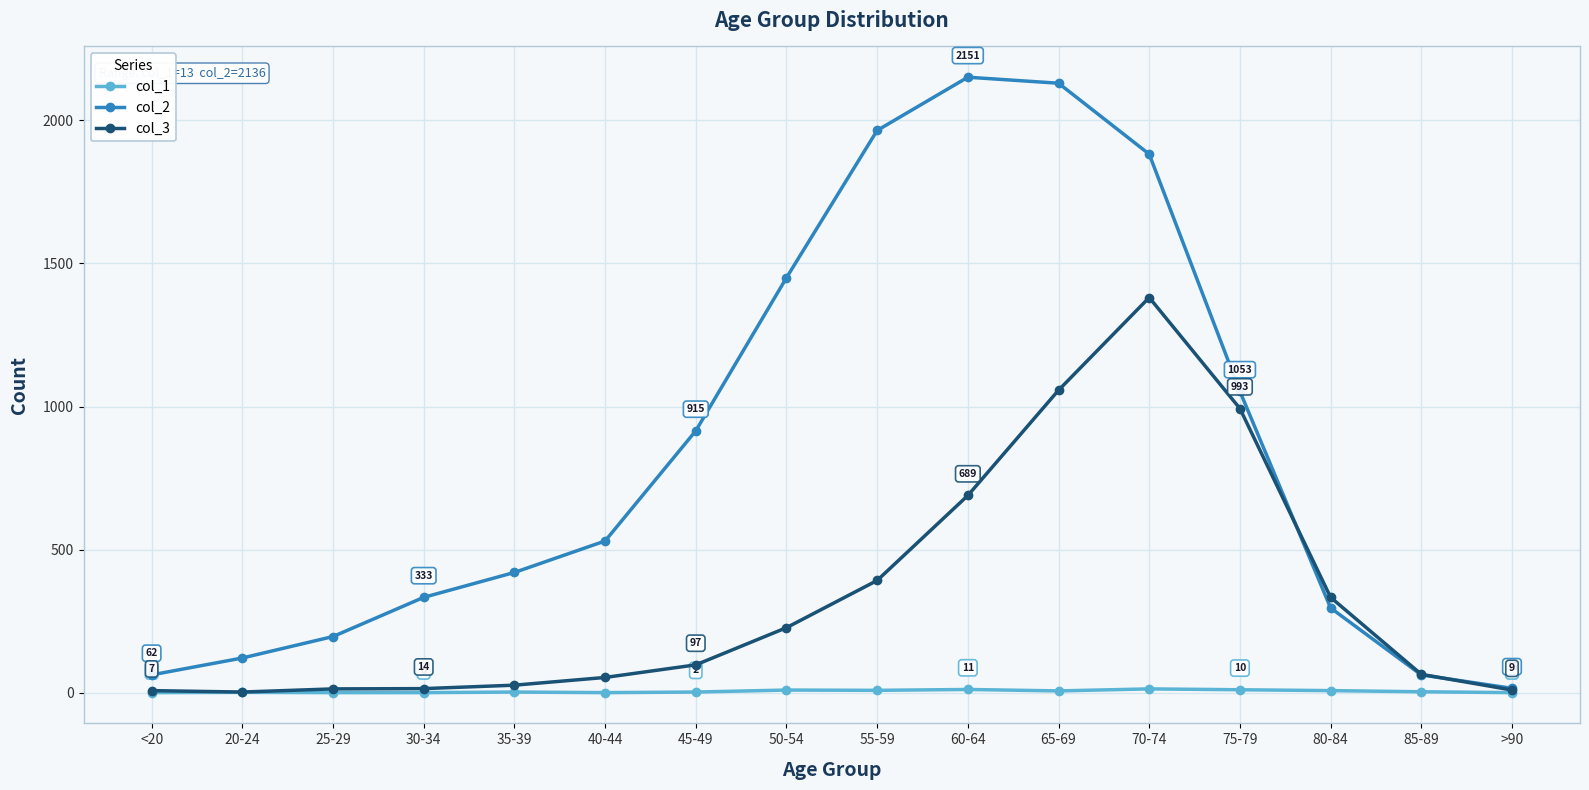

What is the maximum value shown in the chart?

2151